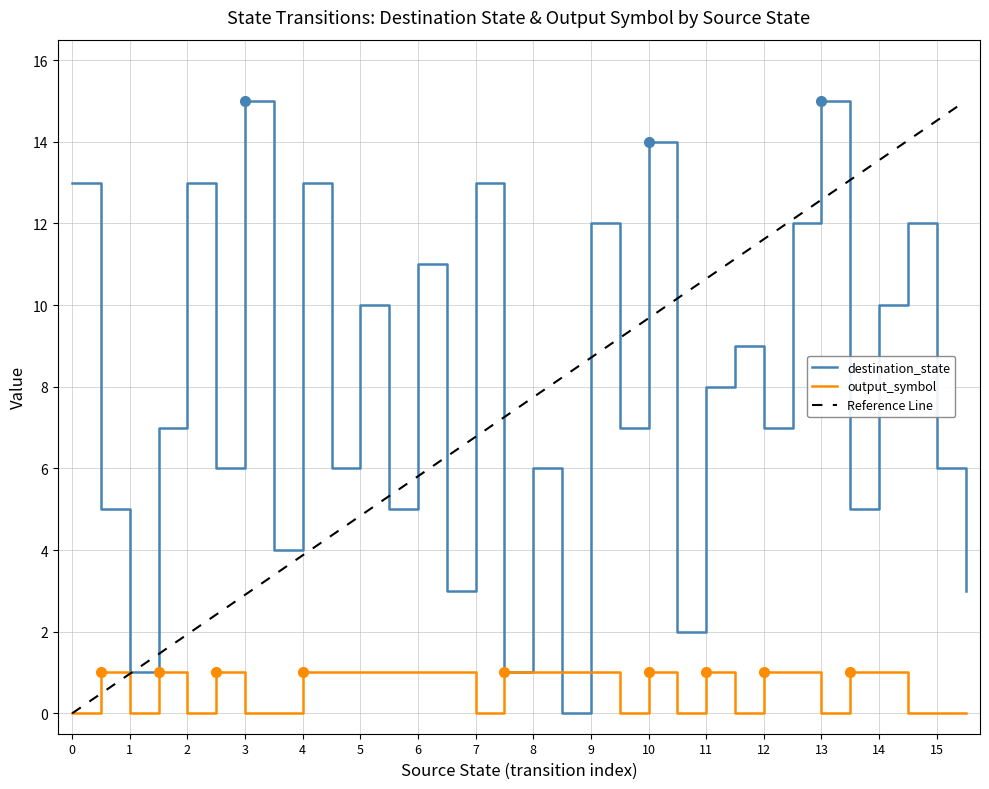

Where is the first local minimum for destination_state?

1